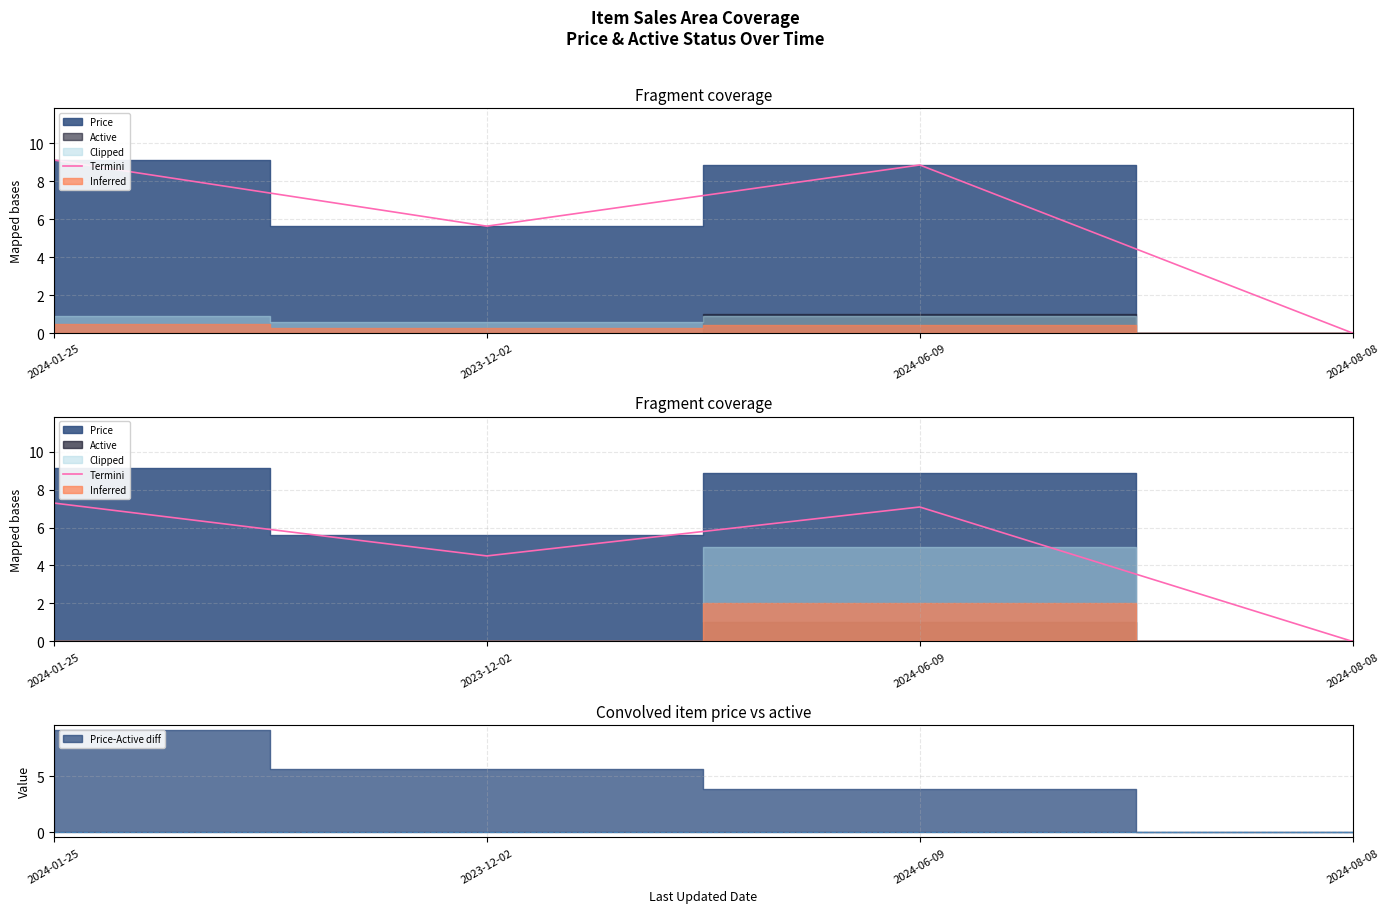

What is the sum of the values at 2024-08-08 and 2023-12-02?

4.5